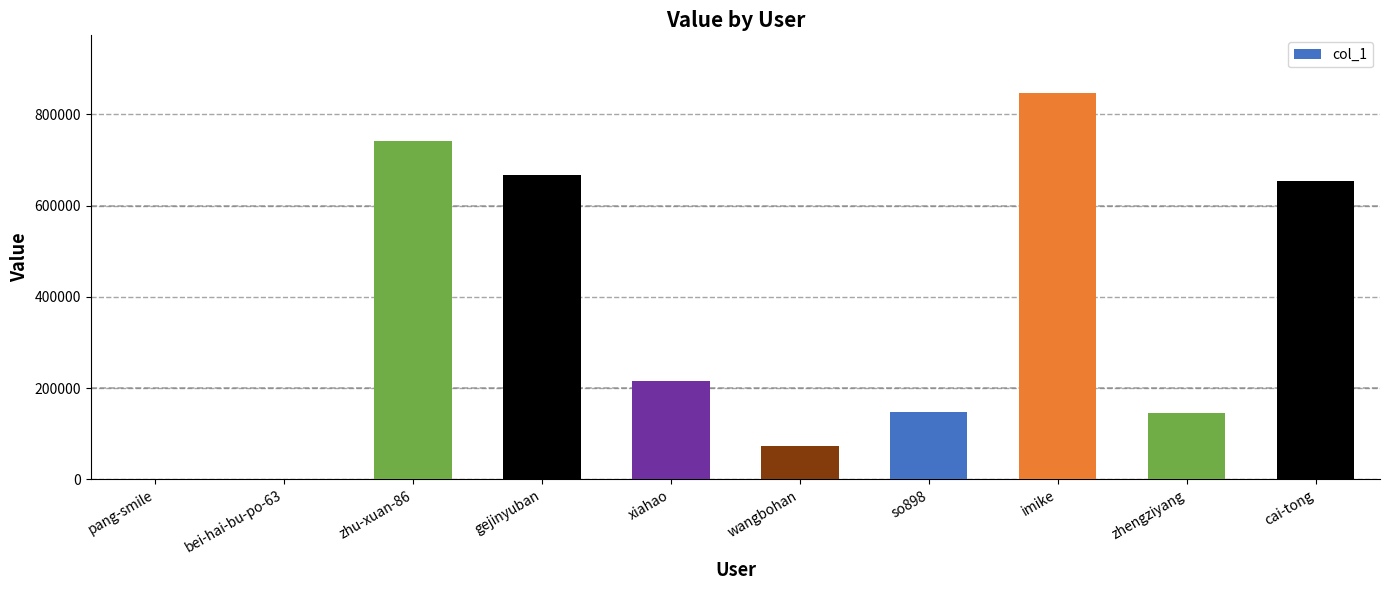

Between gejinyuban and pang-smile, which is larger?

gejinyuban